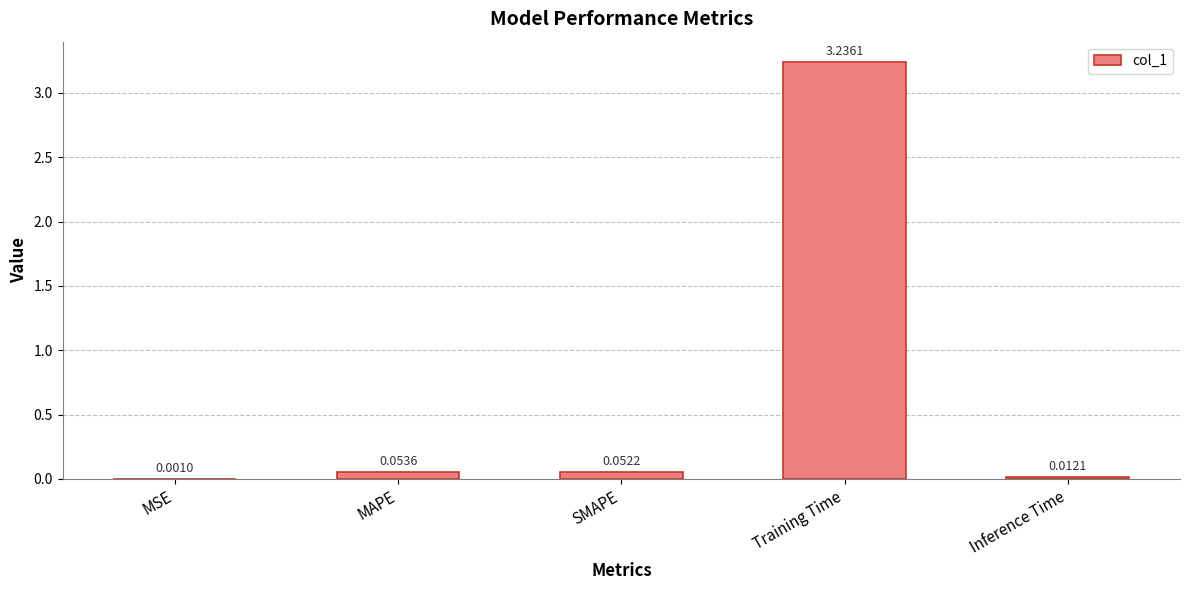

Between MSE and MAPE, which is larger?

MAPE